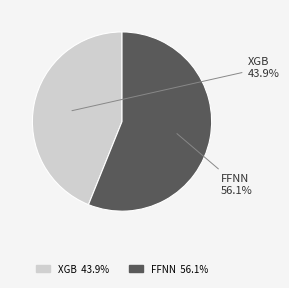

Is the sum of XGB and FFNN greater than half?

Yes